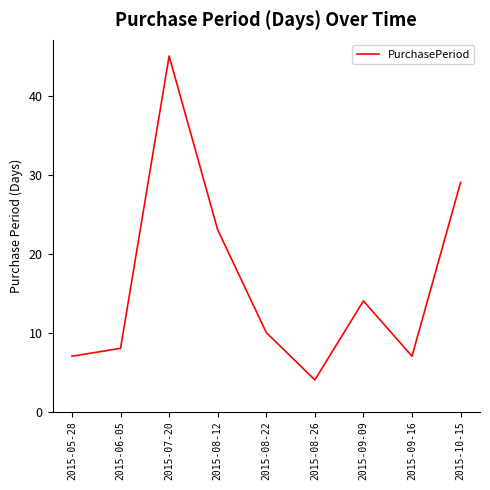

What position from the left is 2015-09-09?

7